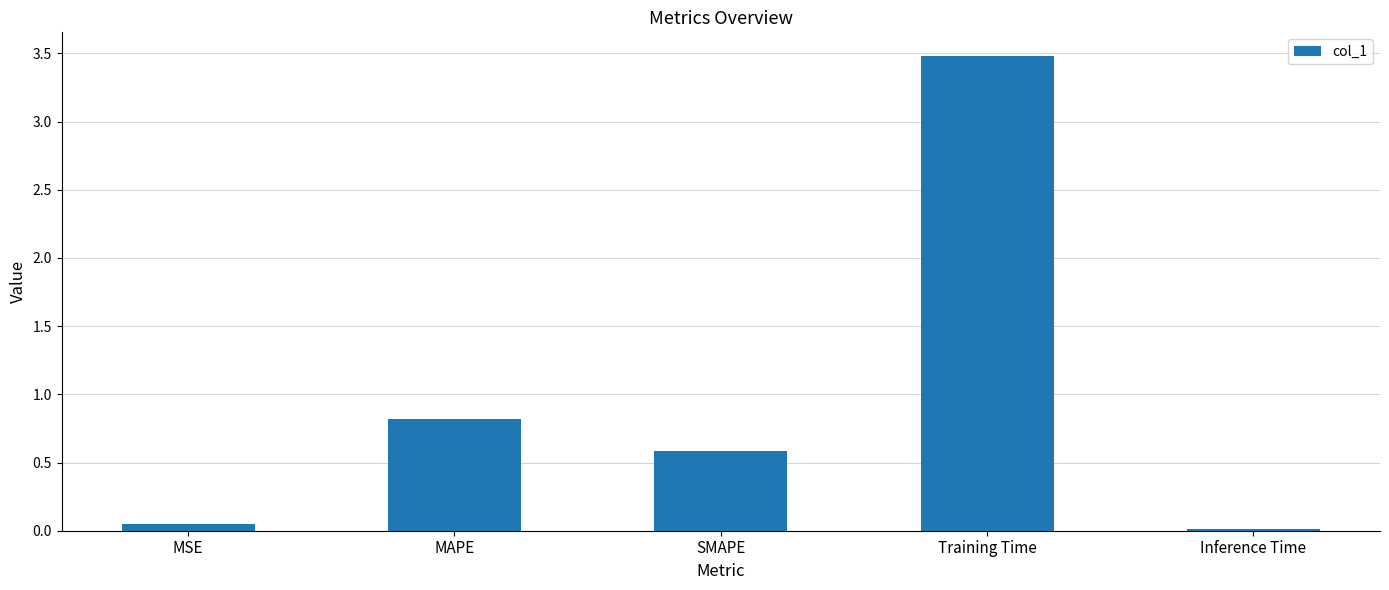

What is the greatest value displayed?

3.5